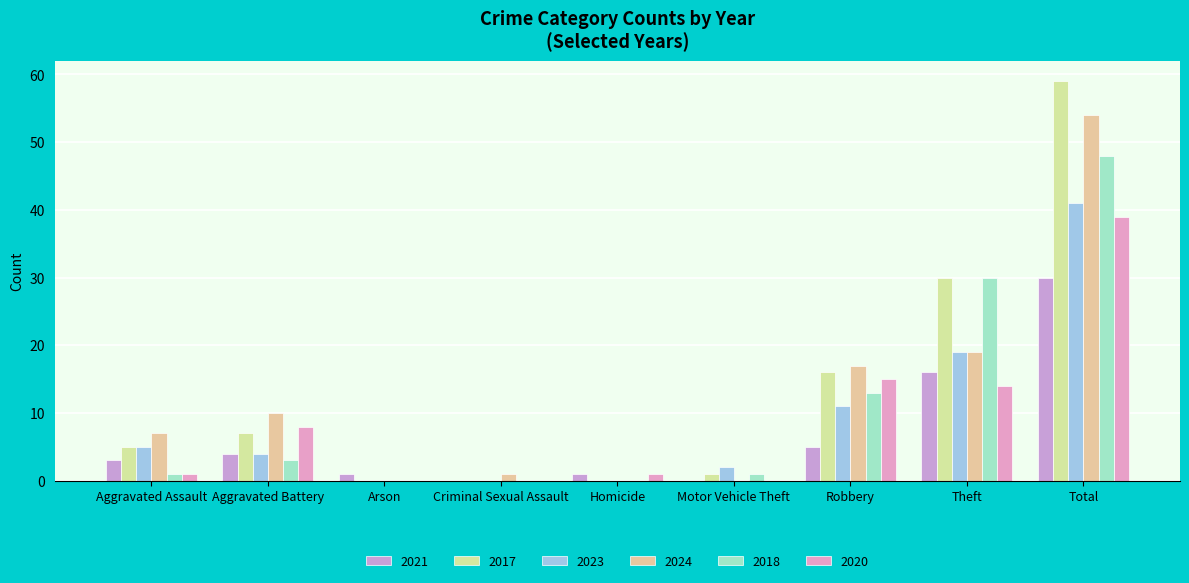

What is the value of the 2020 bar at the 9th from the left?

39